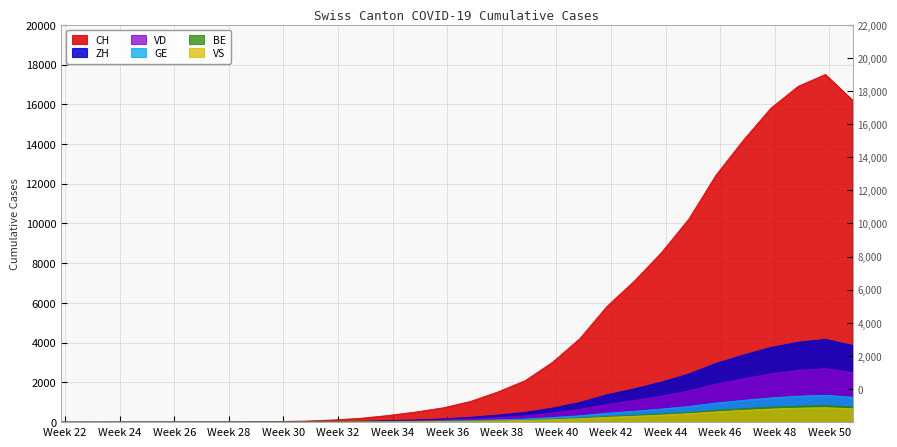

What value does the VS series have at 2020-12-06, to the nearest 10?

700